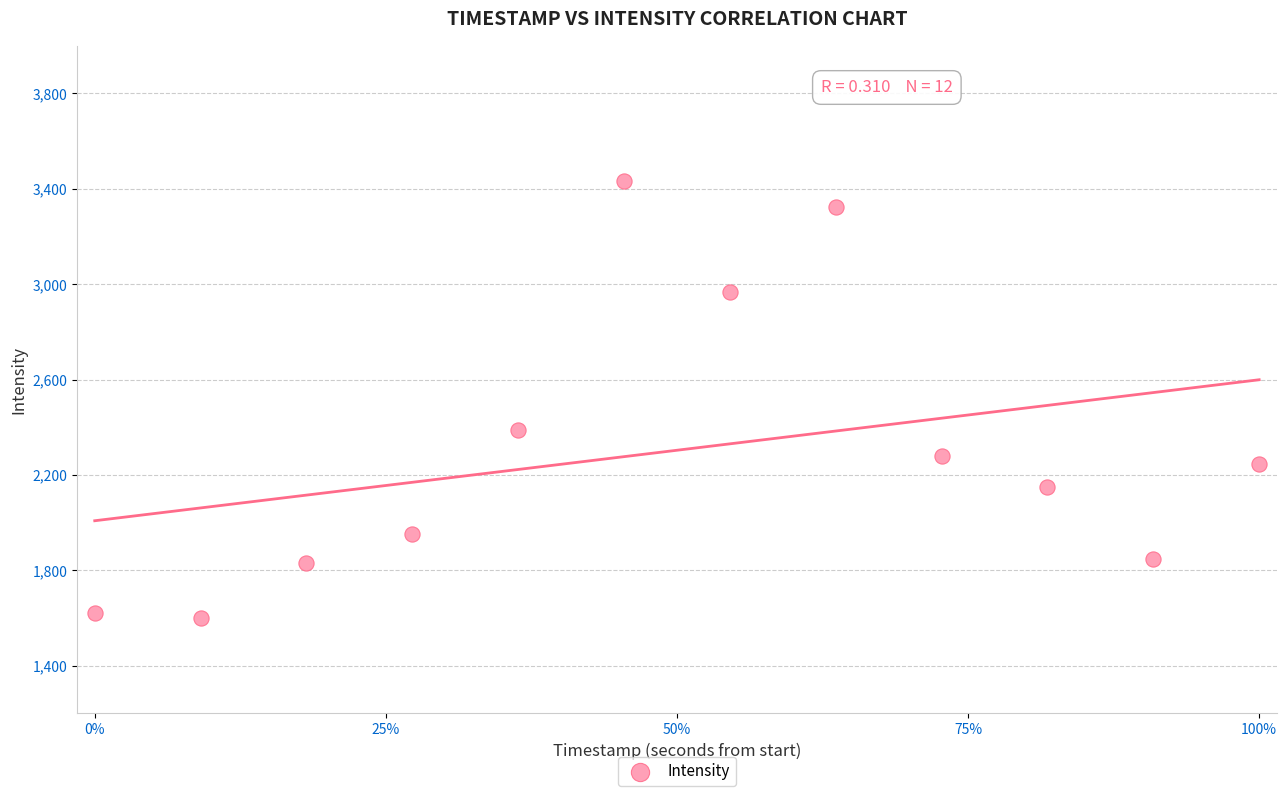

What Y value in the scatter plot is closest to 2515?

2389.1